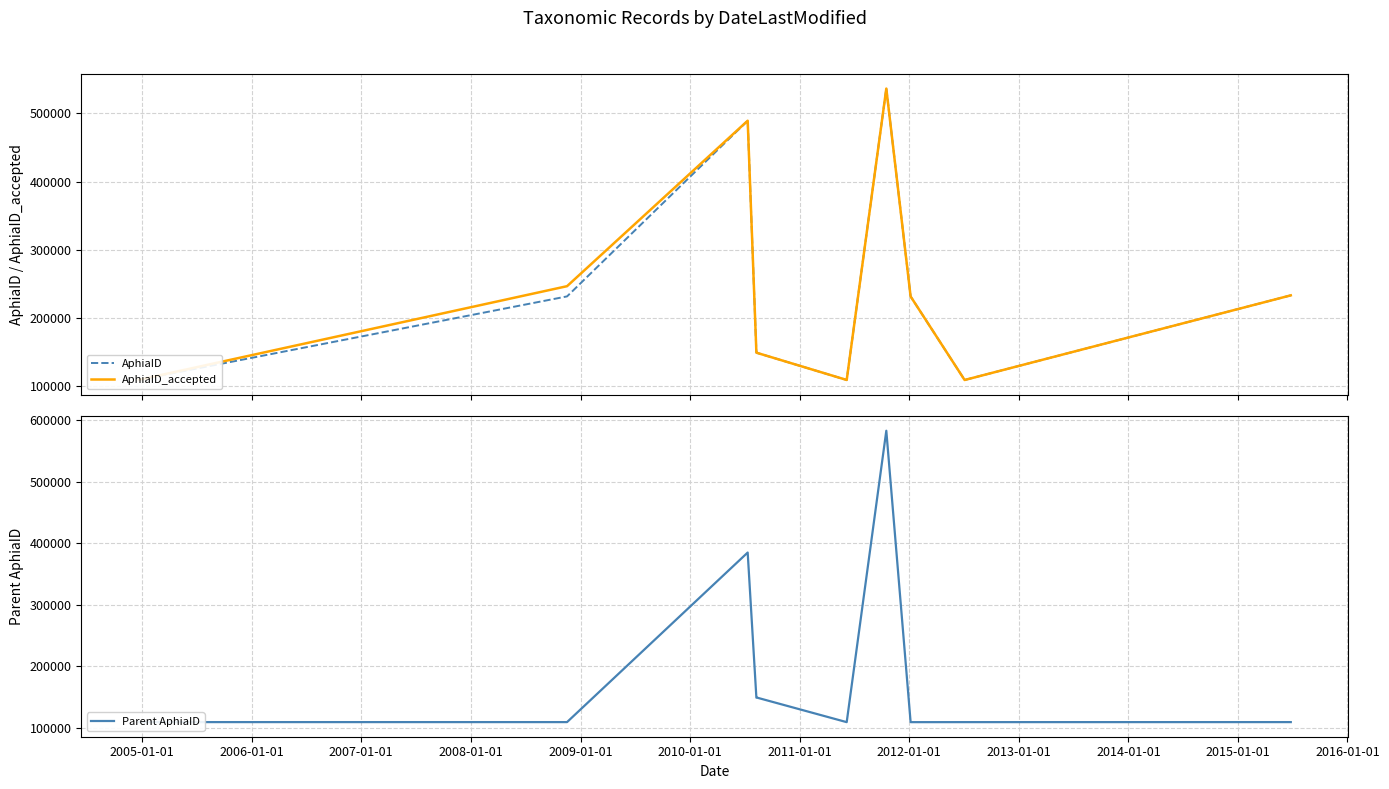

What is the value of the AphiaID point at the 6th from the left?

109517